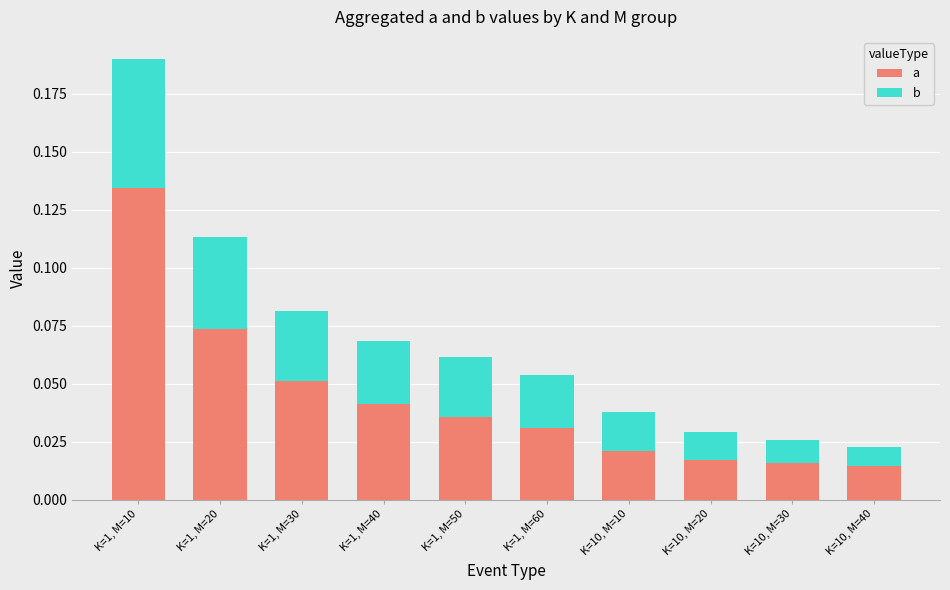

At how many categories does at least one series exceed 0?

10